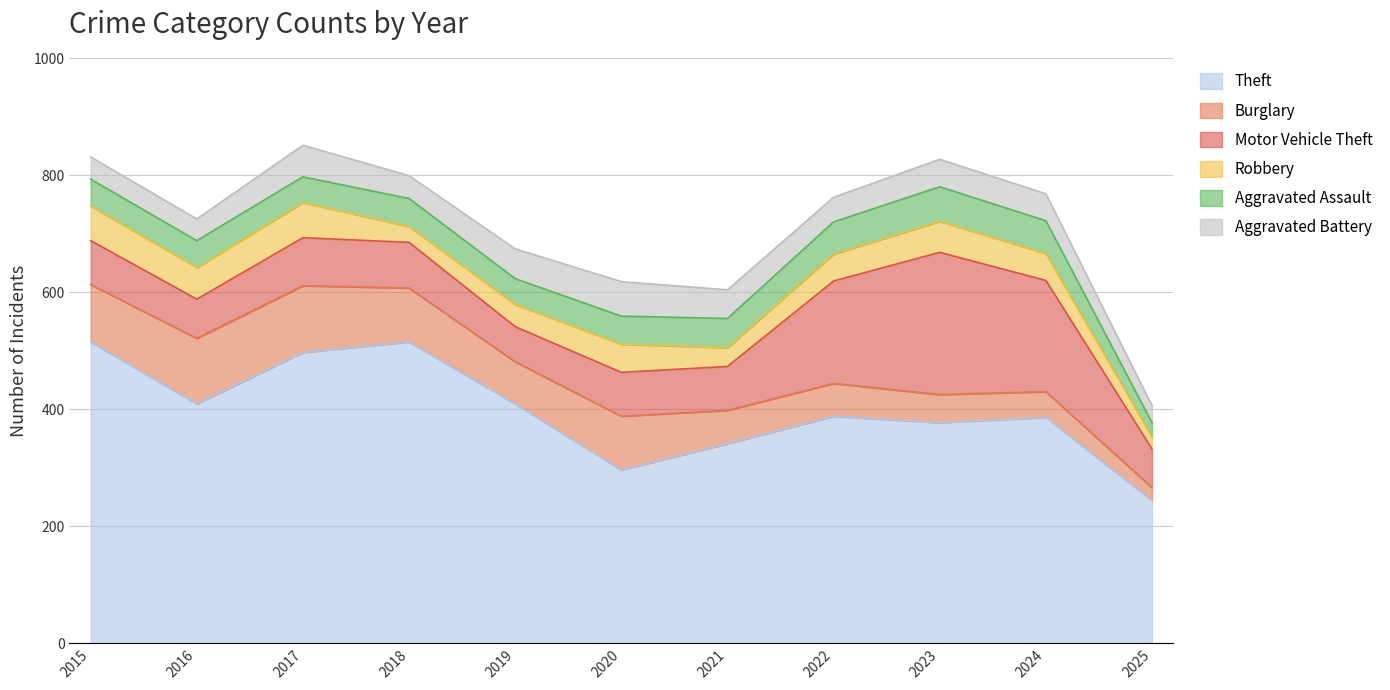

At which label is Robbery closest to 40?

2019